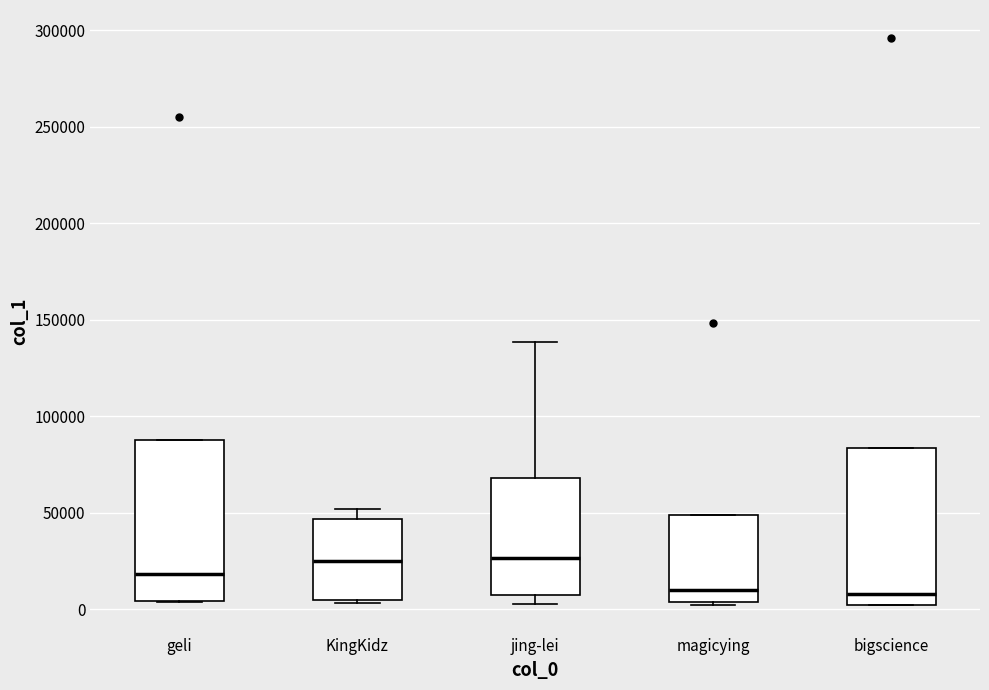

Where is the upper edge of the box for geli on the y-axis? The values are not printed on the chart, so give them approximately, as read against the axis.

90000